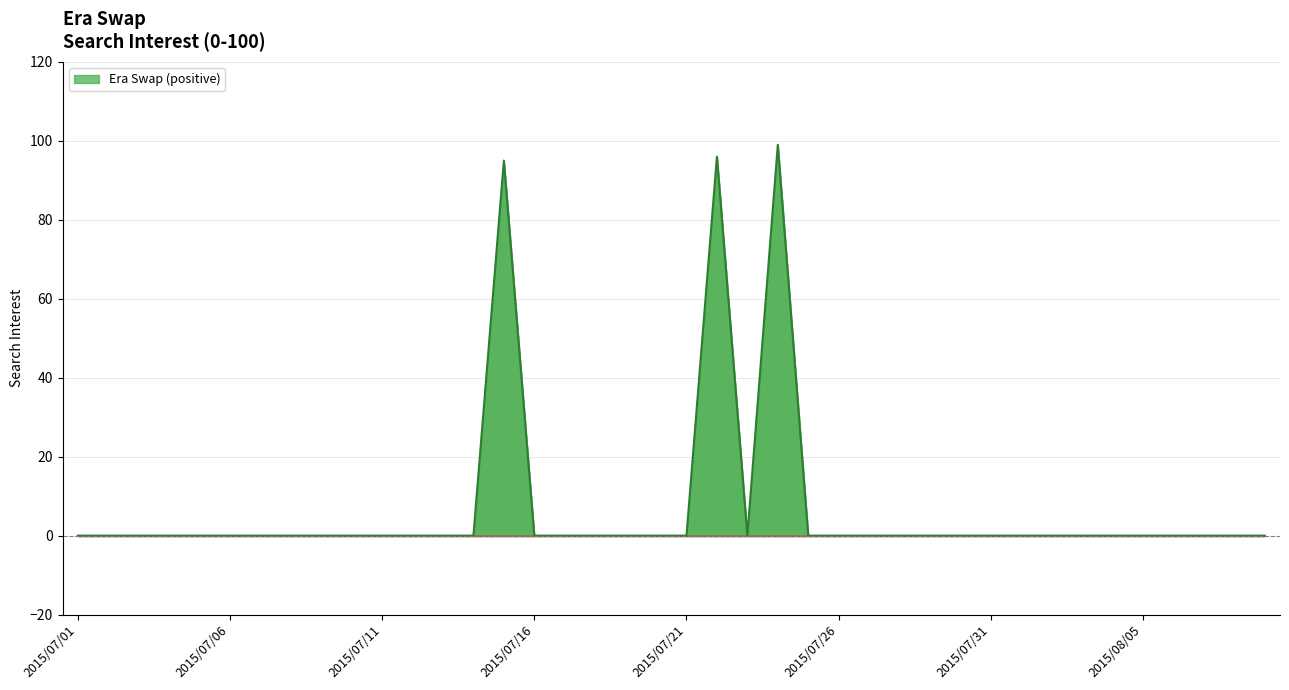

What is the difference between the maximum and minimum values?

99